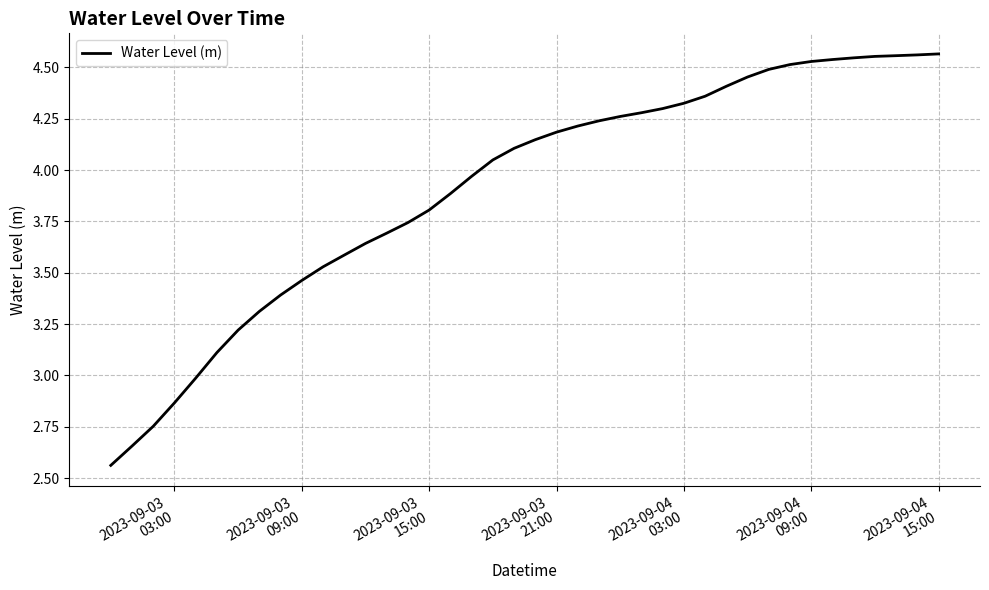

What is the difference between the maximum and minimum values?

2.0